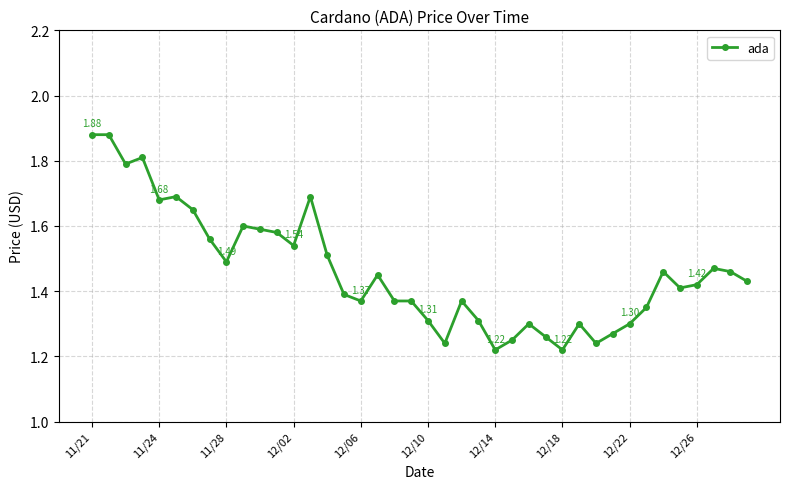

What is the difference between the maximum and minimum values?

0.7